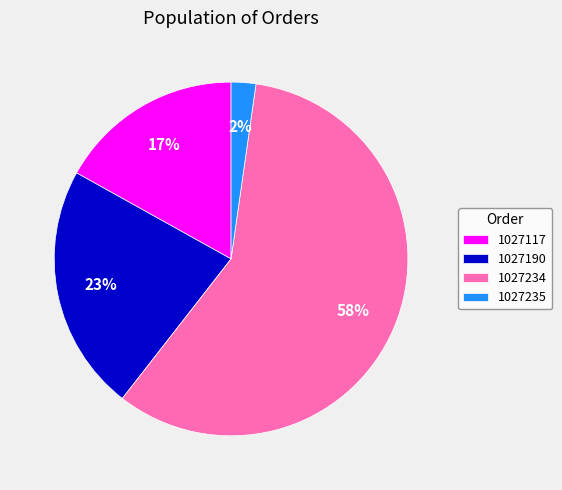

Which category has the smallest portion of the pie?

1027235